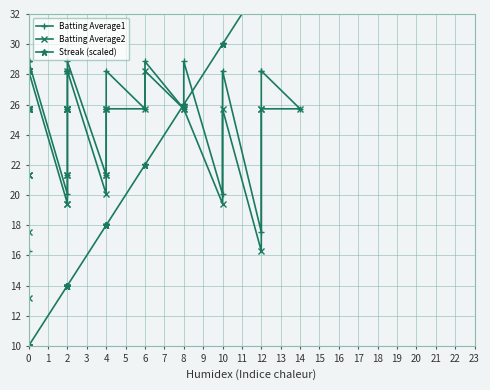

True or false: Batting Average1 and Streak (scaled) cross at least once.

True